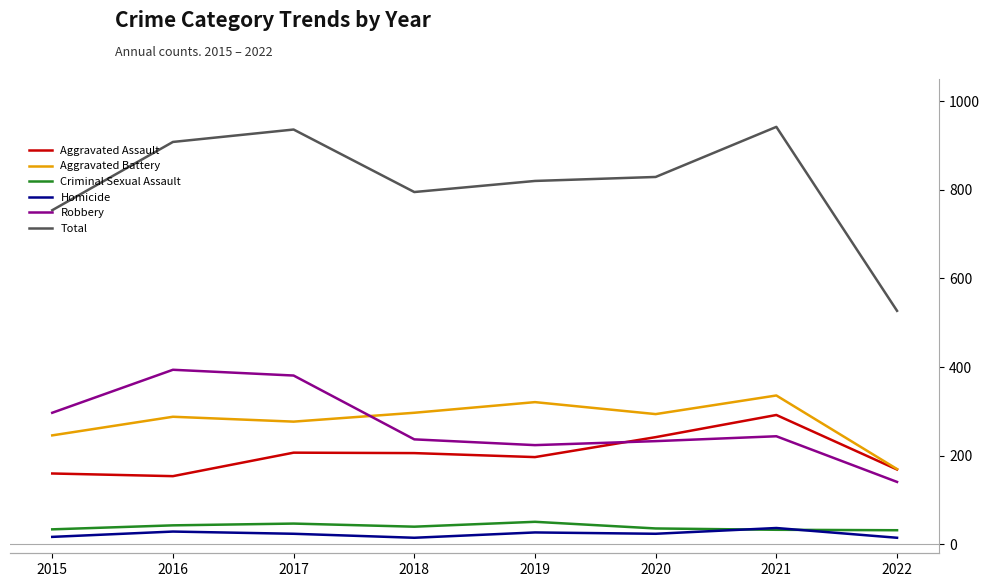

True or false: Homicide and Aggravated Battery cross at least once.

False